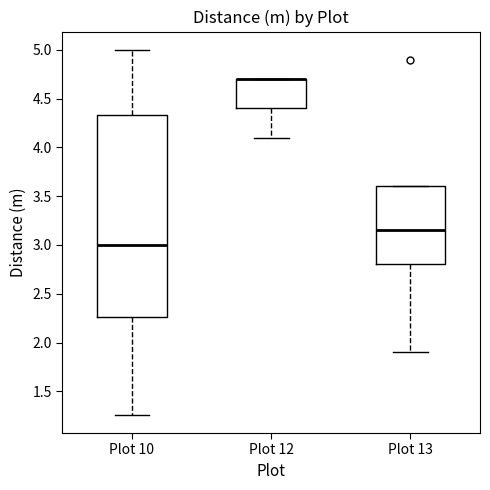

Comparing the boxes themselves (not the whiskers), which one is the tallest?

Plot 10